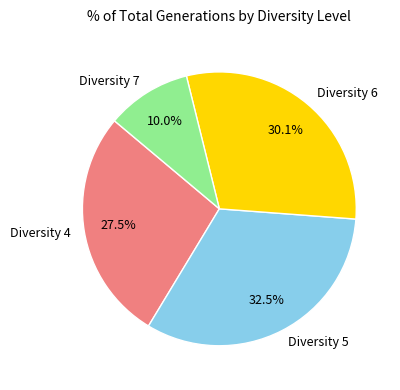

Is there a majority slice in this chart?

No